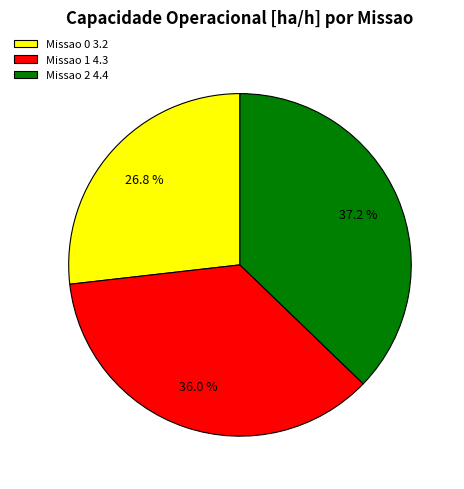

To the nearest percent, what is the difference between the largest and smallest slice percentages?

10%